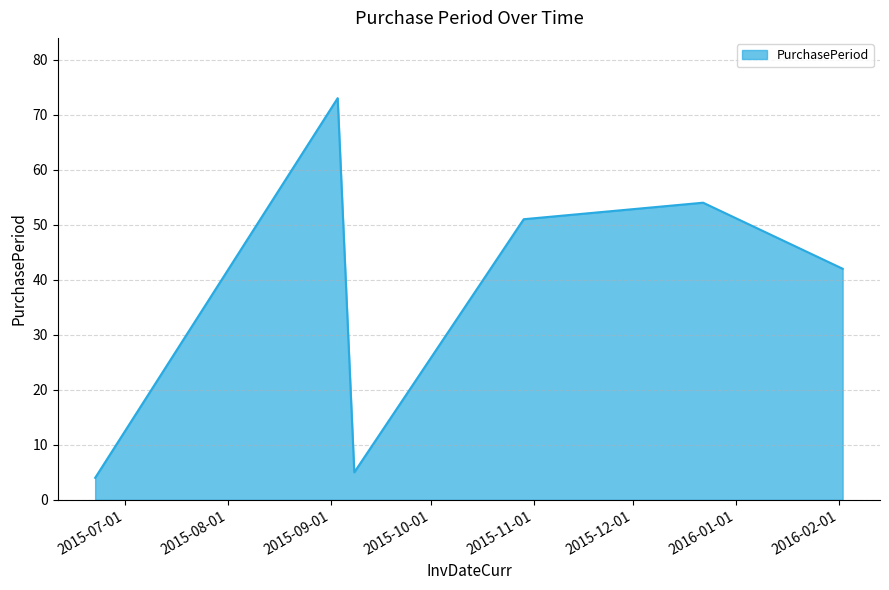

What is the sum of all values?

229